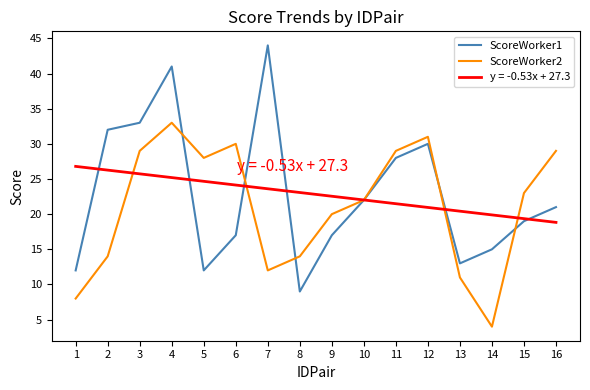

How many distinct data groups are displayed?

3